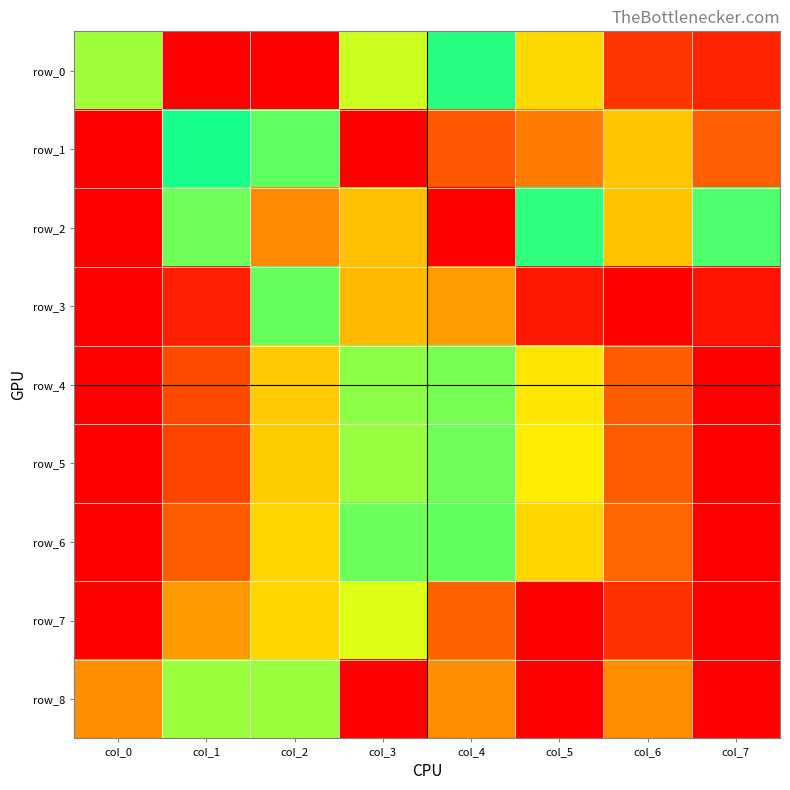

Count the row_2 values in the range 0 to 1.

8